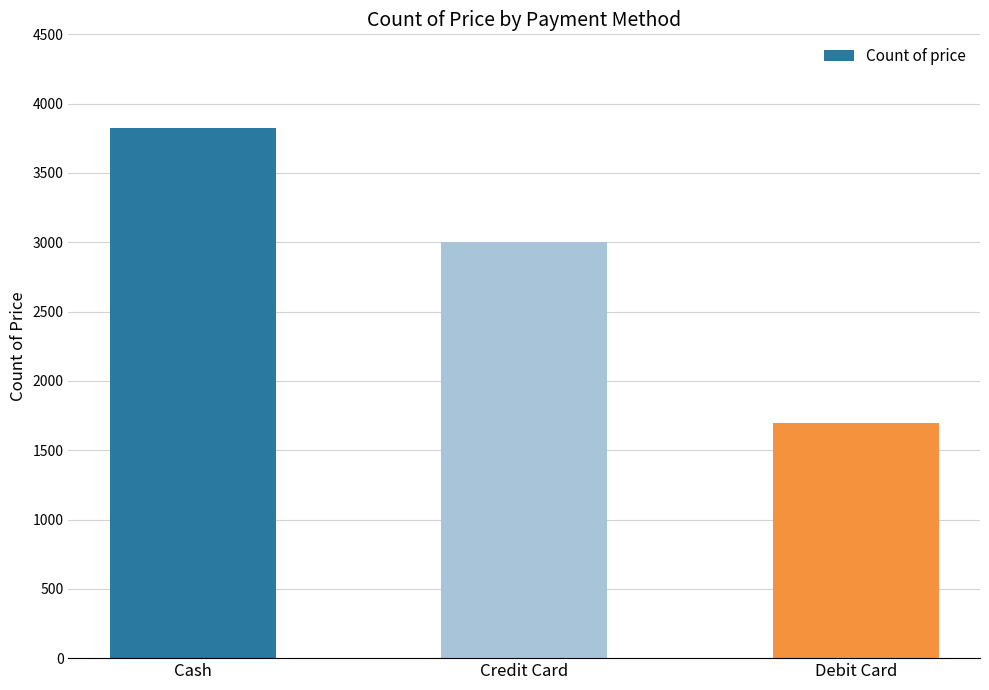

What position from the right is Cash?

3